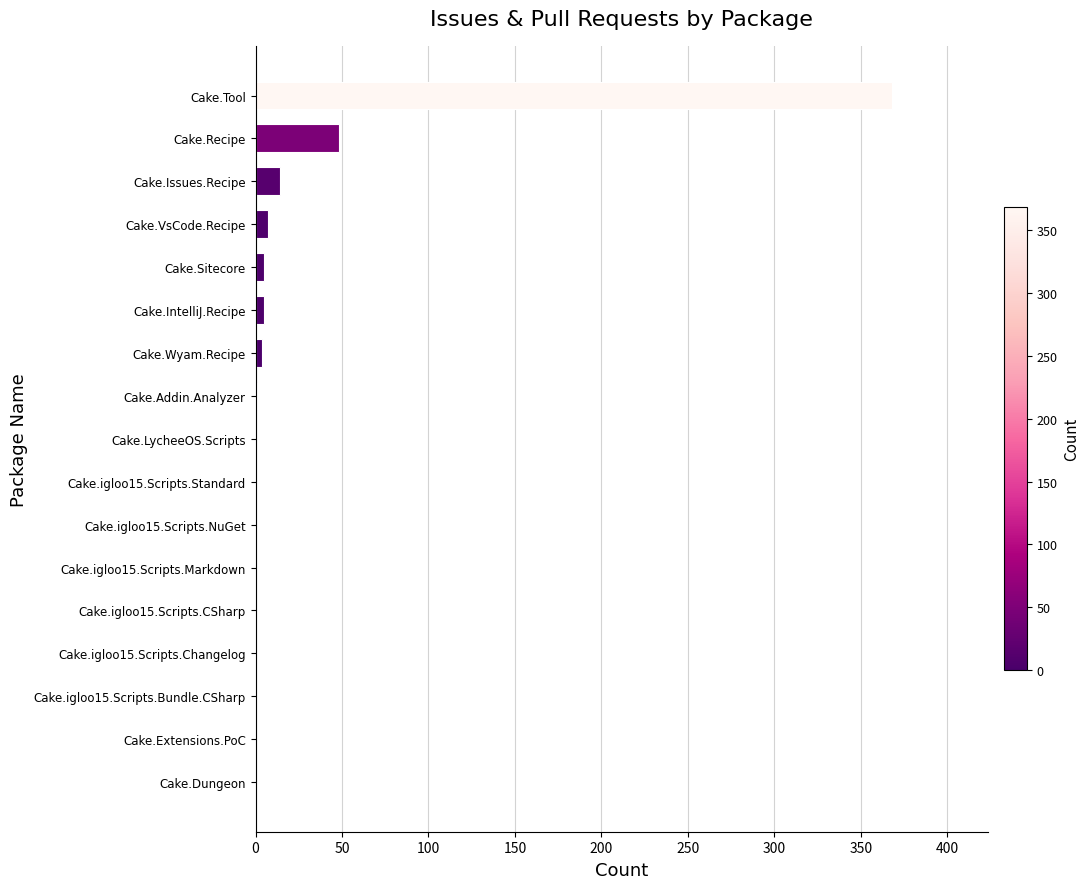

Where is the data nearest to the value 184?

Cake.Recipe